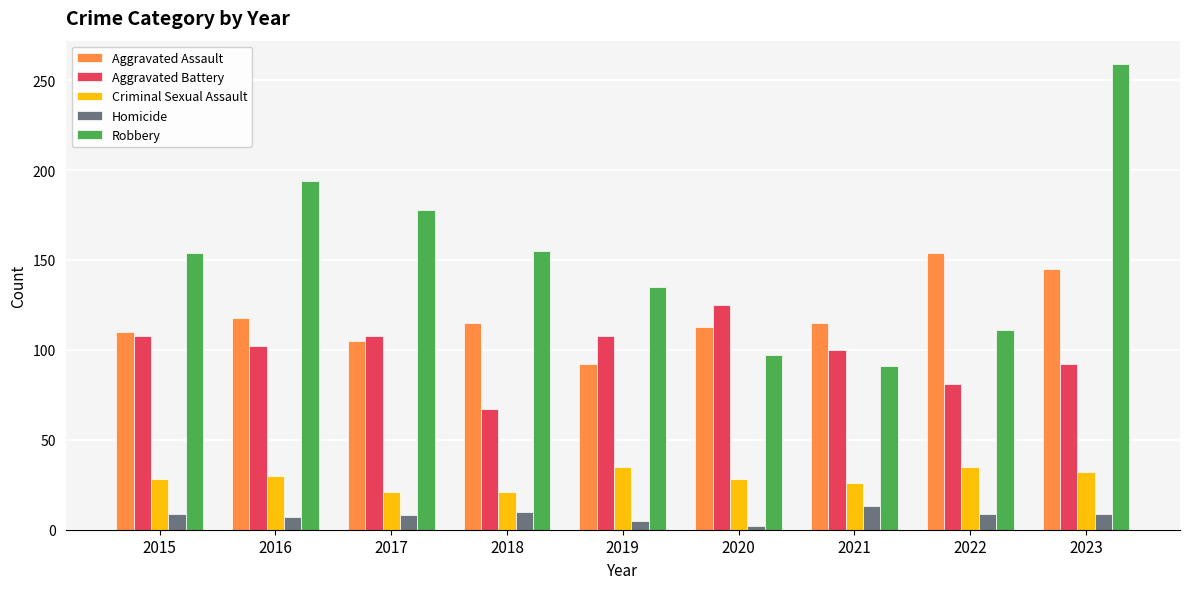

Rank the series by their maximum value, from lowest to highest.

Homicide, Criminal Sexual Assault, Aggravated Battery, Aggravated Assault, Robbery